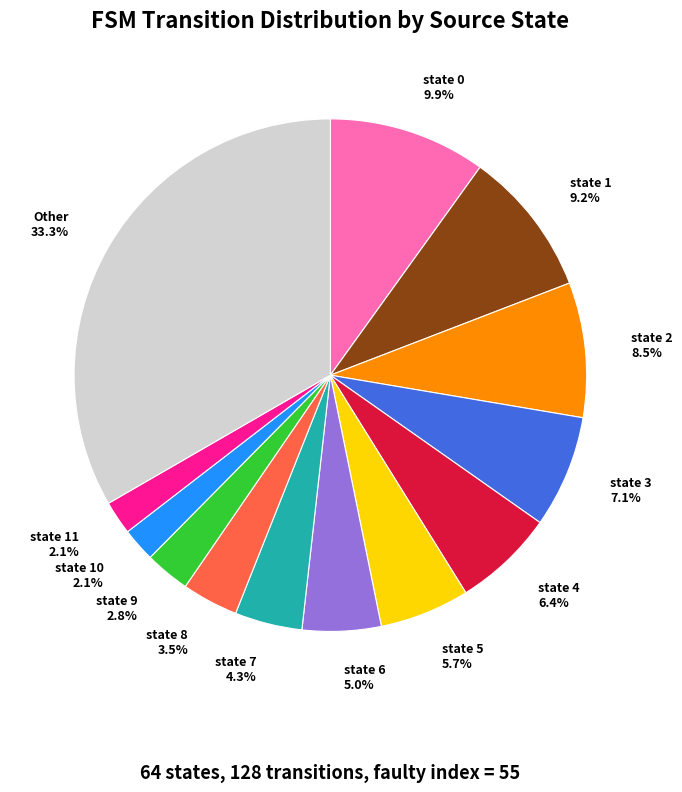

Count the number of slices in the pie.

13